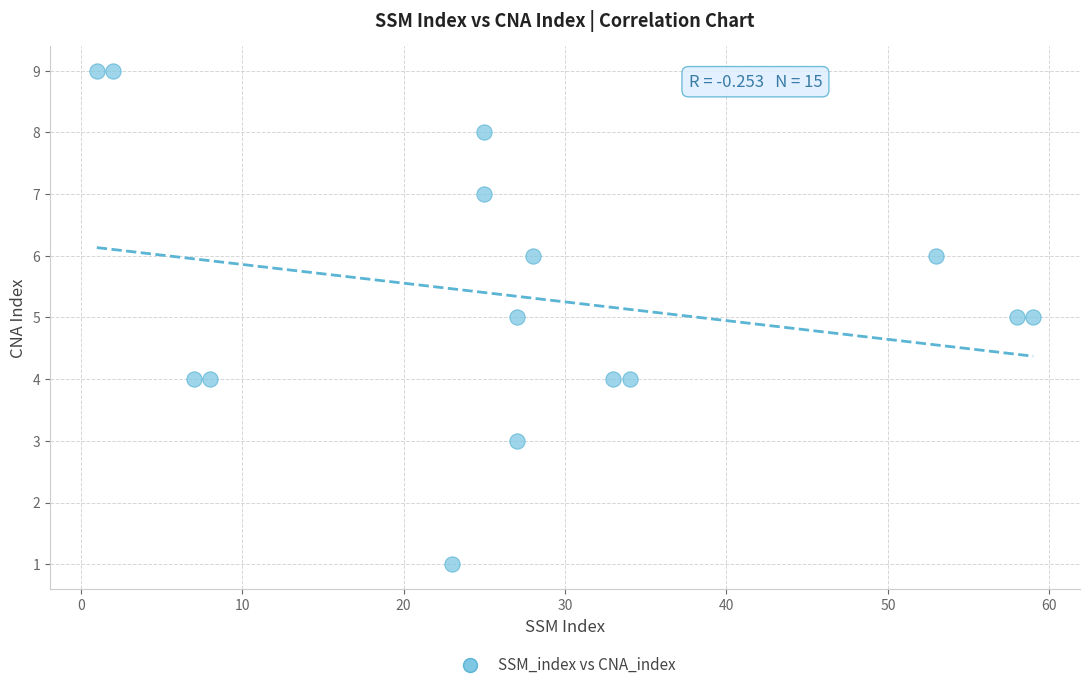

What is the range of X values (max minus min)?

58